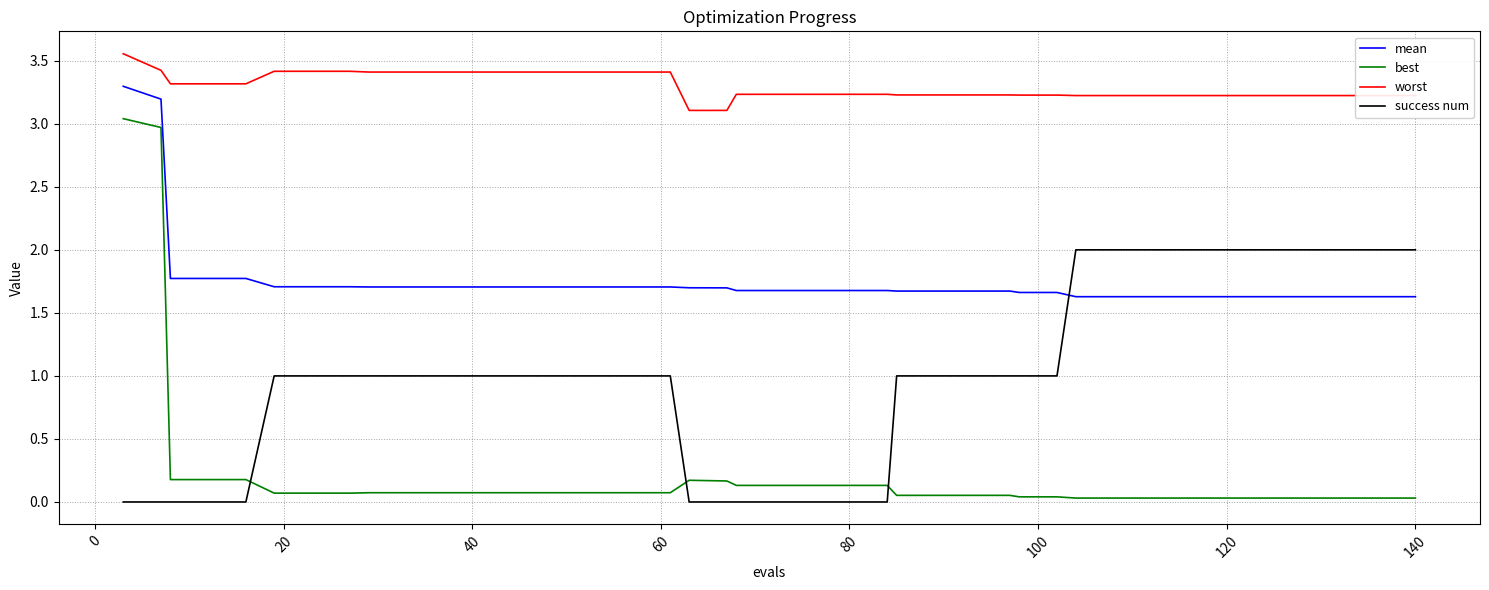

At how many categories does at least one series exceed 0?

40